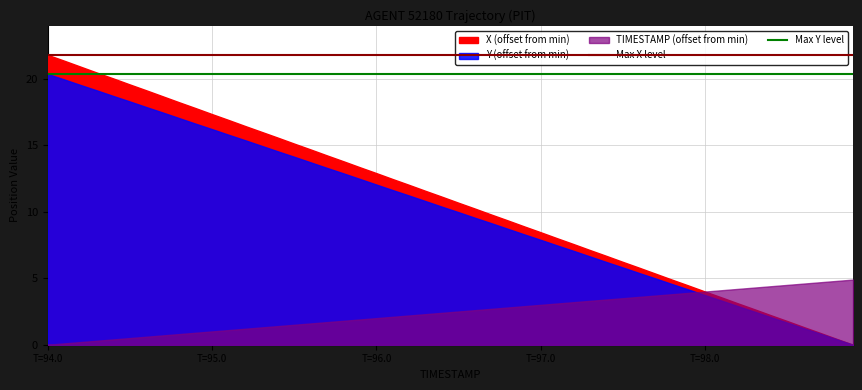

Read the Max Y level value at T=94.0.

20.4